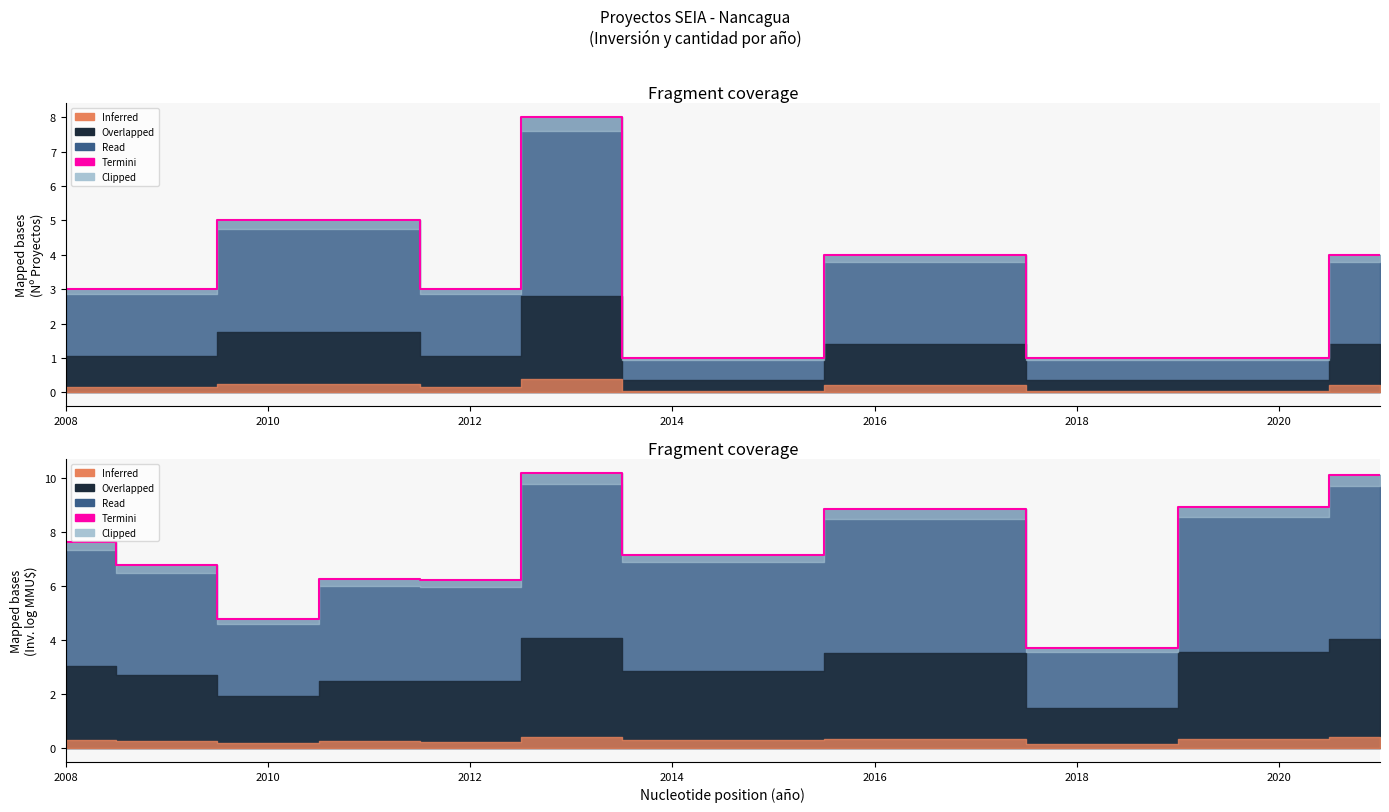

What is the smallest value displayed?

3.7